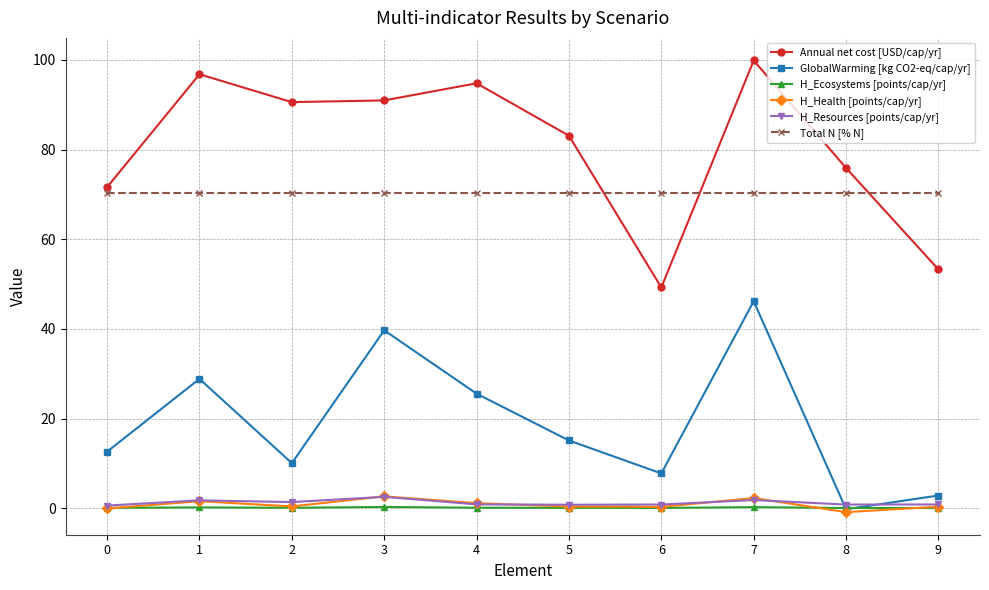

What is the total value across all series at 2?

172.7